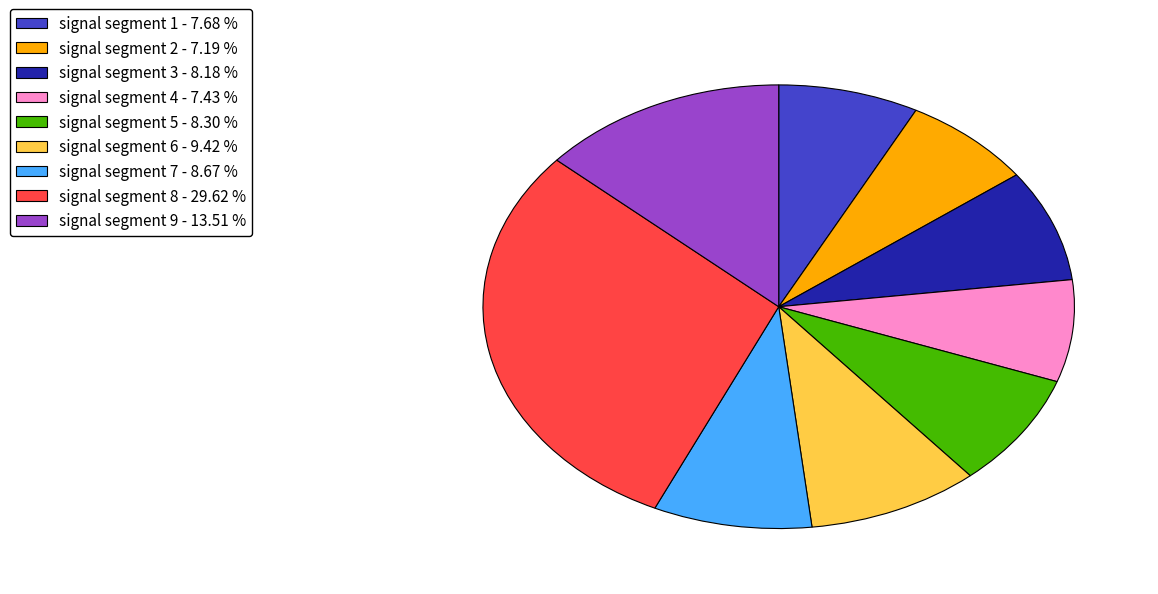

What is the ratio of the value at signal segment 1 - 7.68 % to the value at signal segment 7 - 8.67 %?

0.9